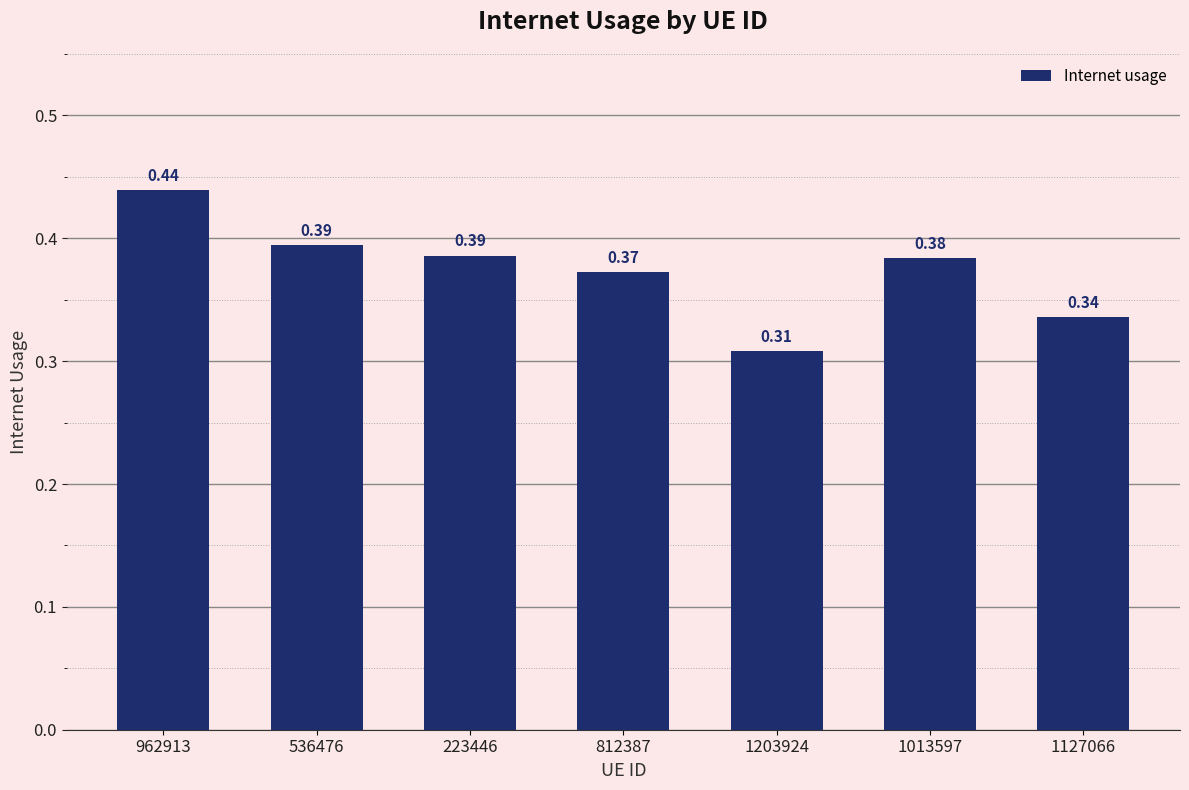

What is the sum of the values at 1013597 and 536476?

0.8